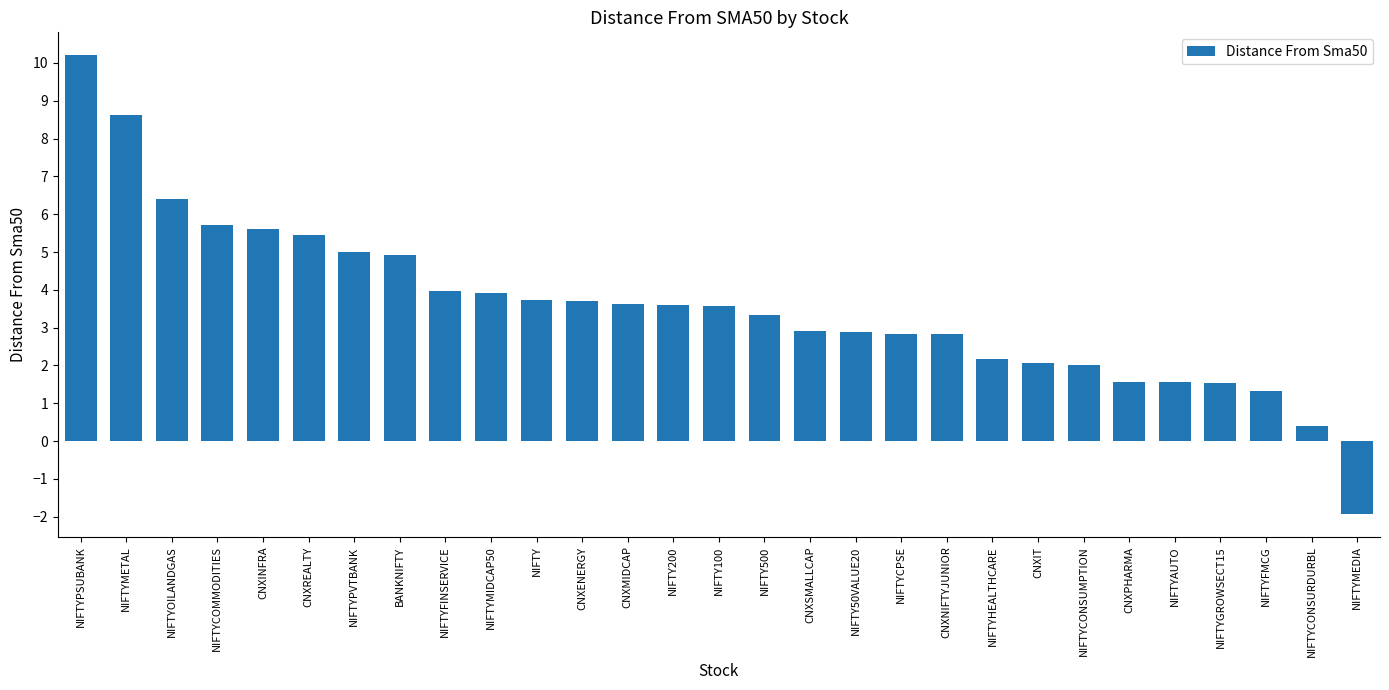

Count the number of values greater than 3.

16